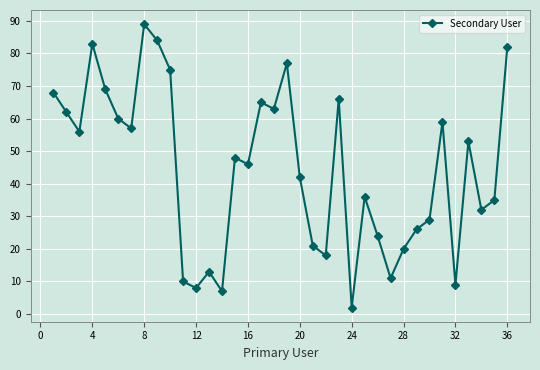

What is the average value?

45